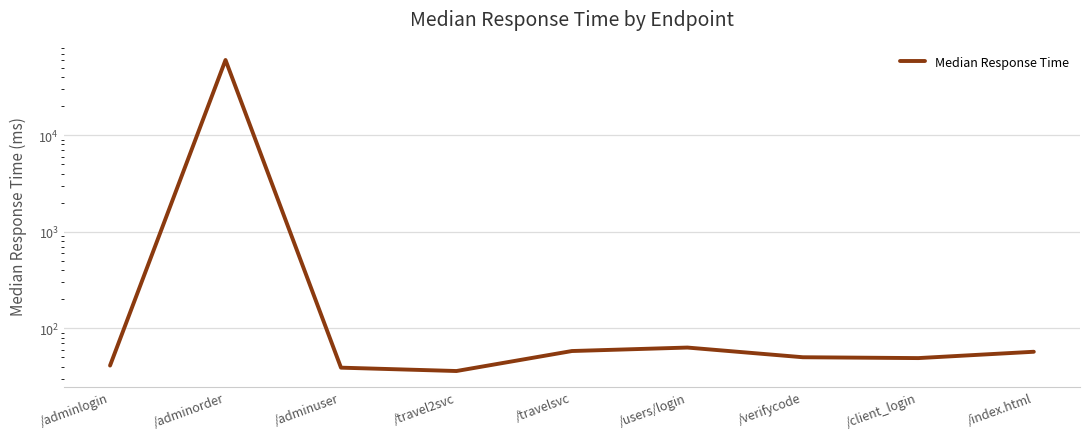

Between /adminlogin and /adminuser, which is larger?

/adminlogin